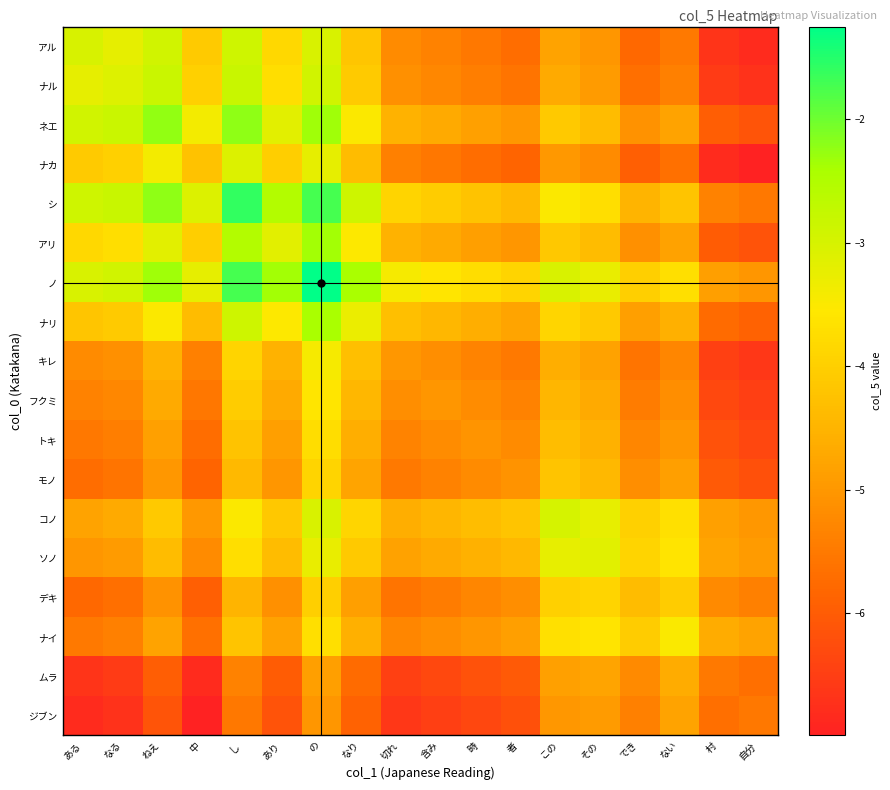

At which category is the sum across all series the highest?

の